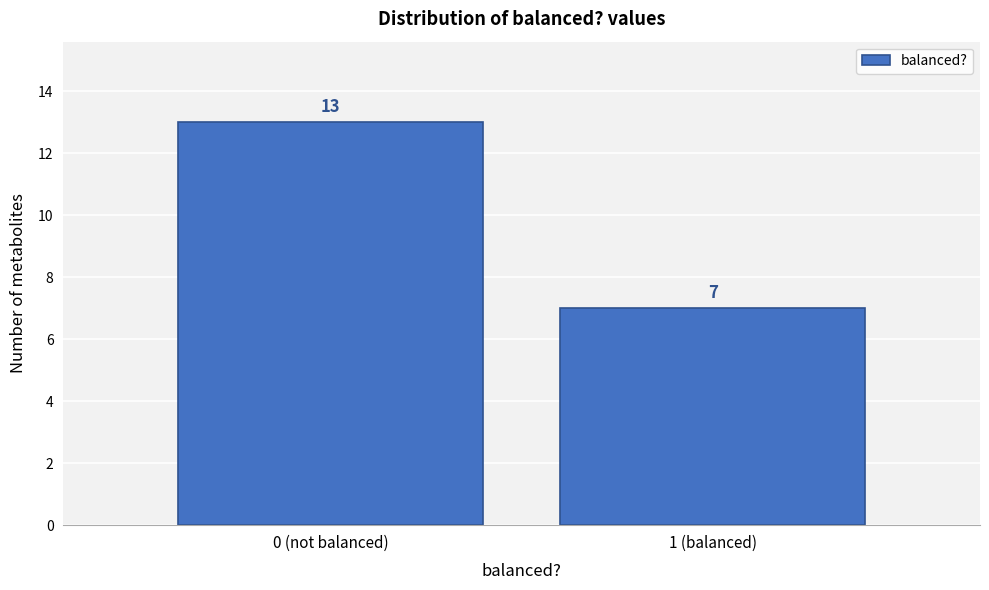

Reading left to right, transcribe all the data shown in this chart.

13	7